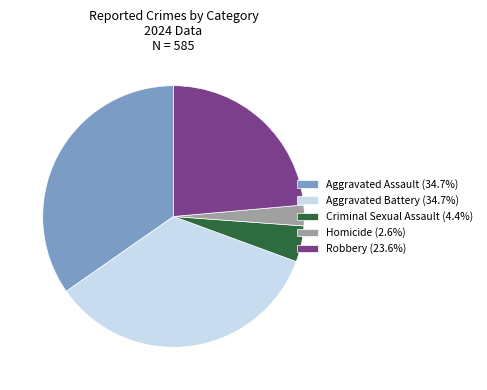

Do Homicide (2.6%) and Robbery (23.6%) together represent more than half of the pie?

No